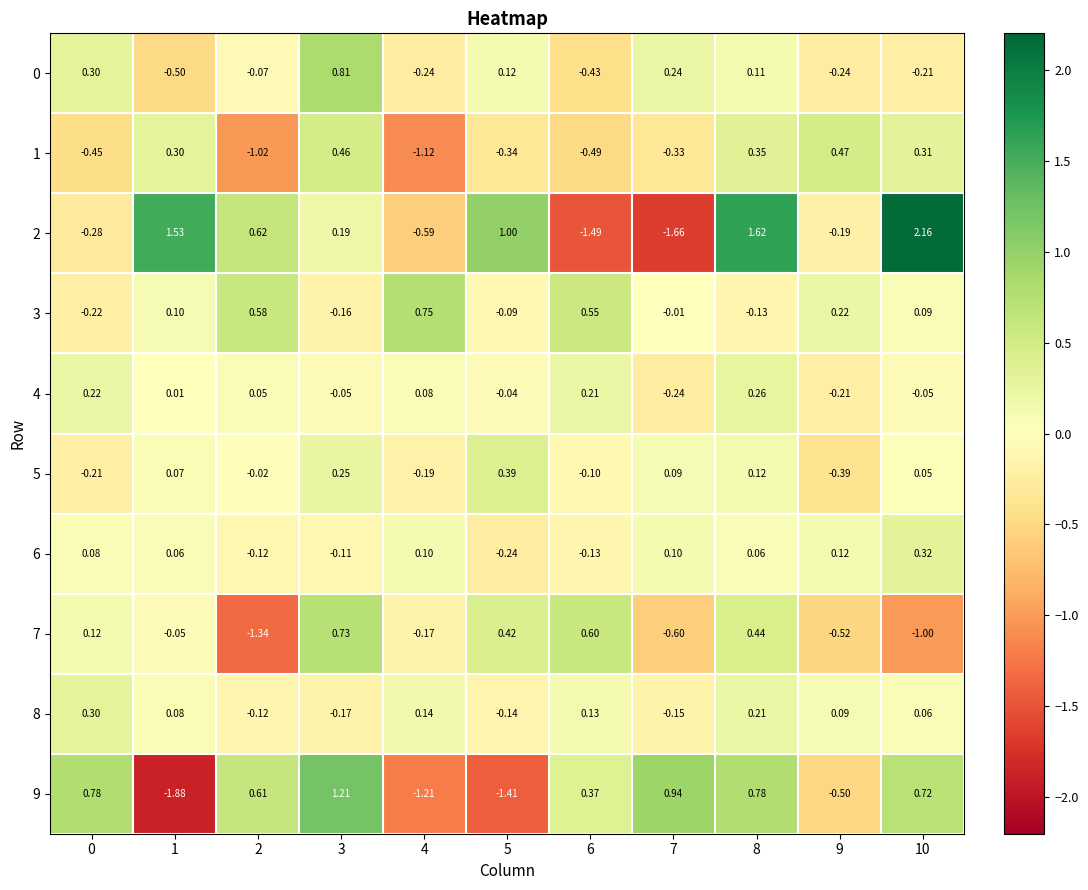

Is the value of 3 at 3 greater than the value of 1 at 6?

Yes